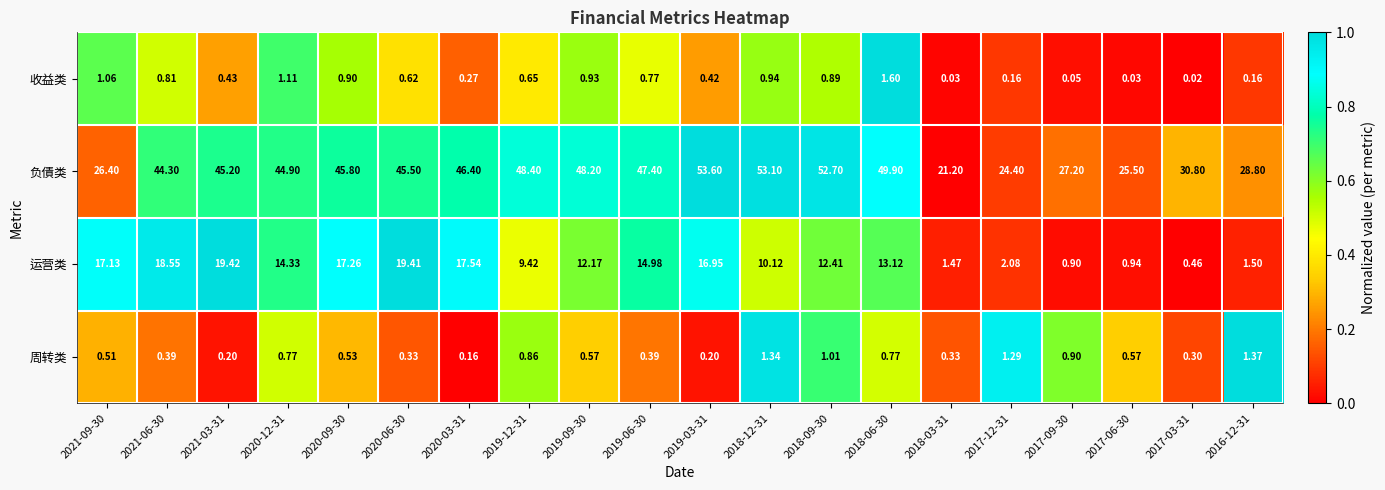

At which category is the sum across all series the highest?

2019-03-31